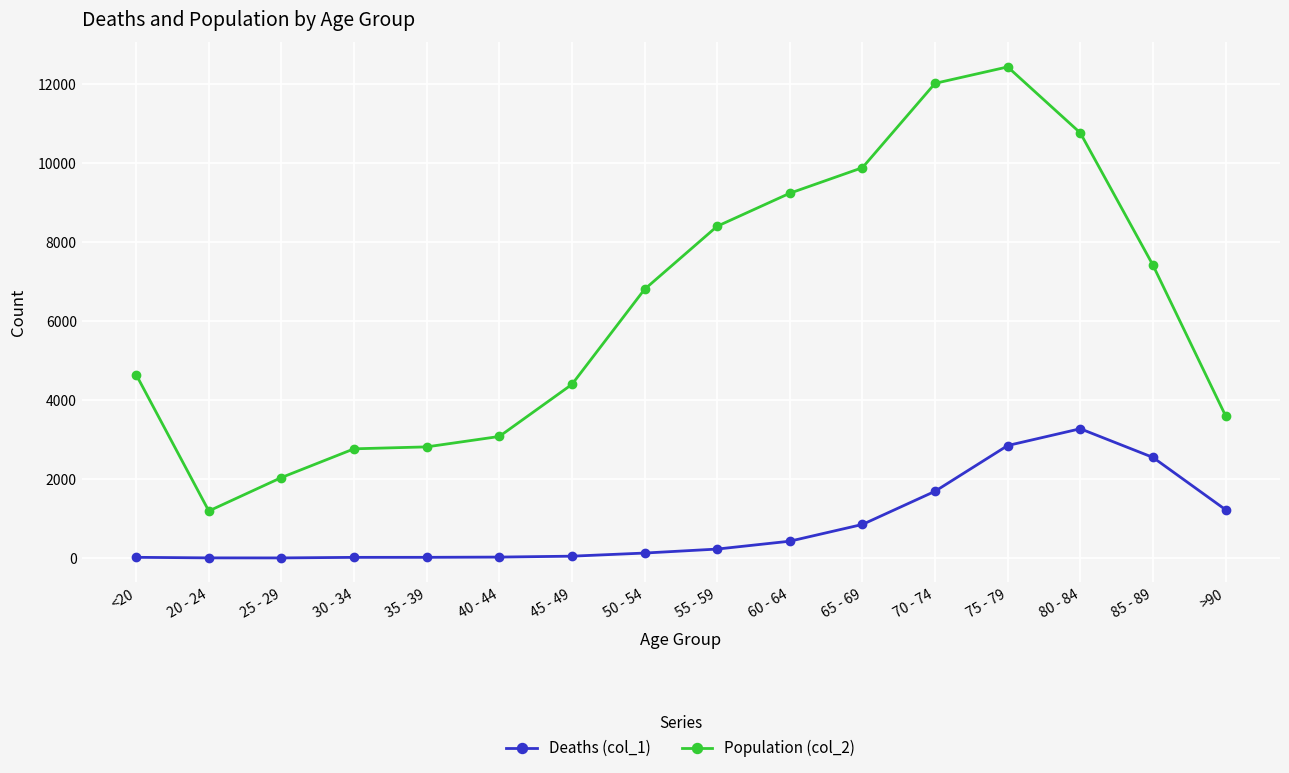

True or false: Deaths (col_1) has a value of 850 at 65 - 69.

True